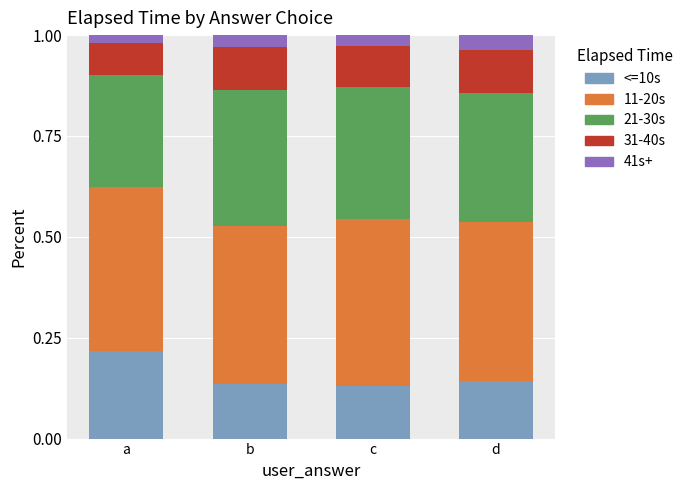

At which label does <=10s reach its peak?

a